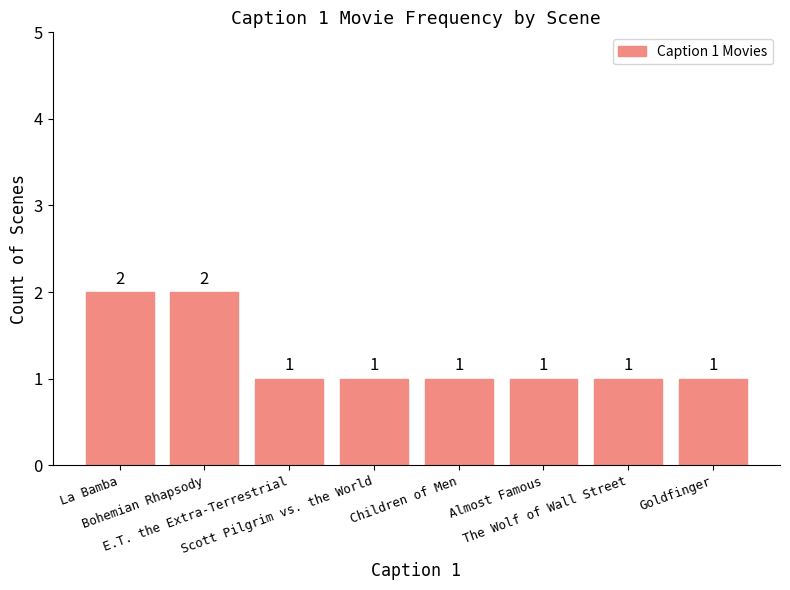

What is the difference between the second highest and minimum values?

1